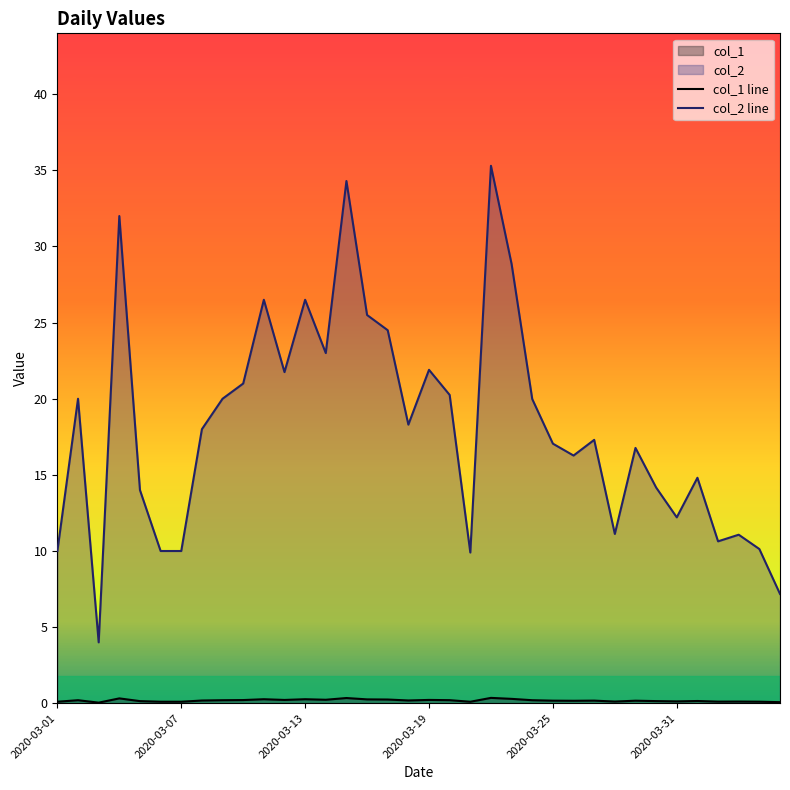

The value of col_2 line at 2020-03-13 is 36.1. True or false?

False